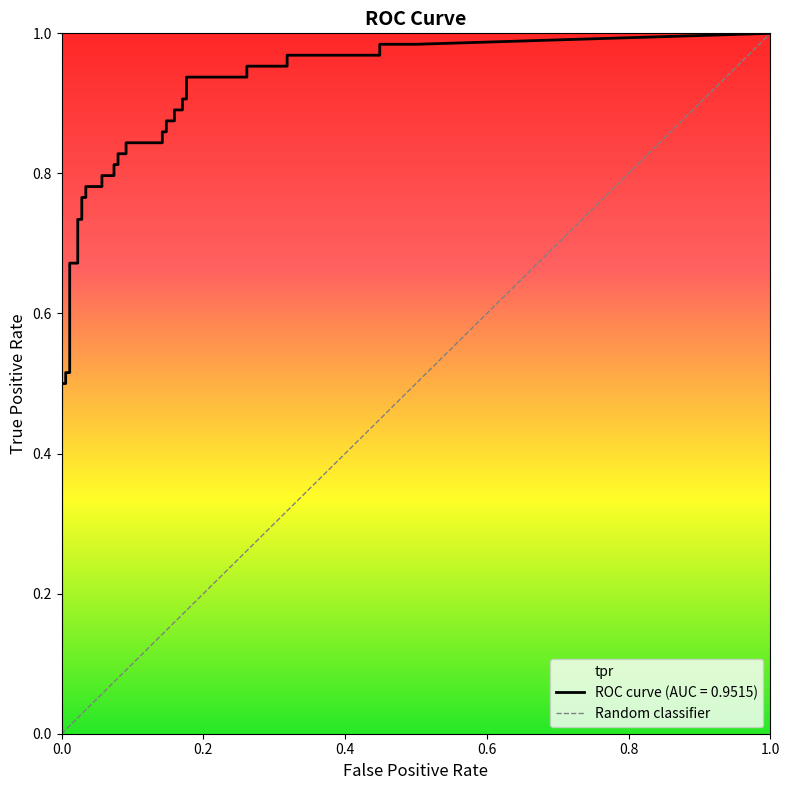

Which has a higher value, 1.0 or 0.0?

1.0